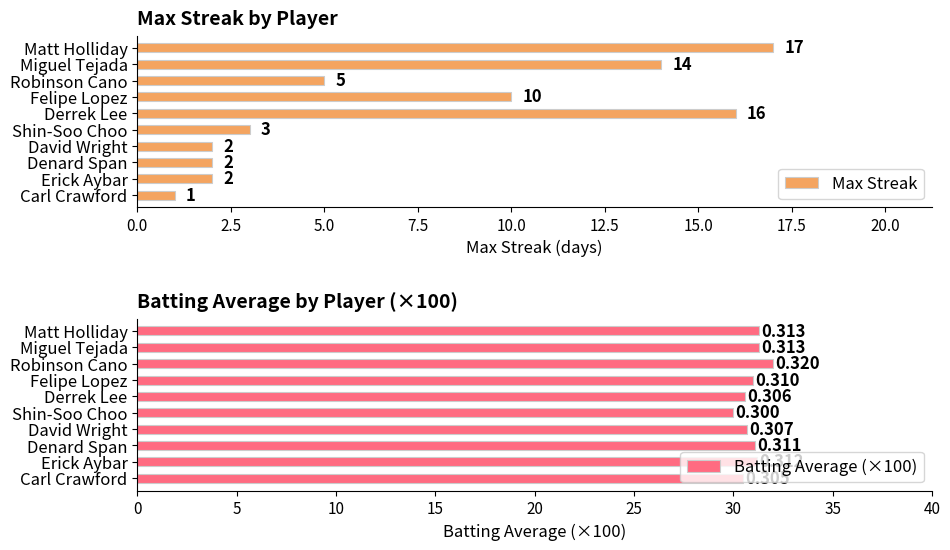

How many bars are there in total?

20